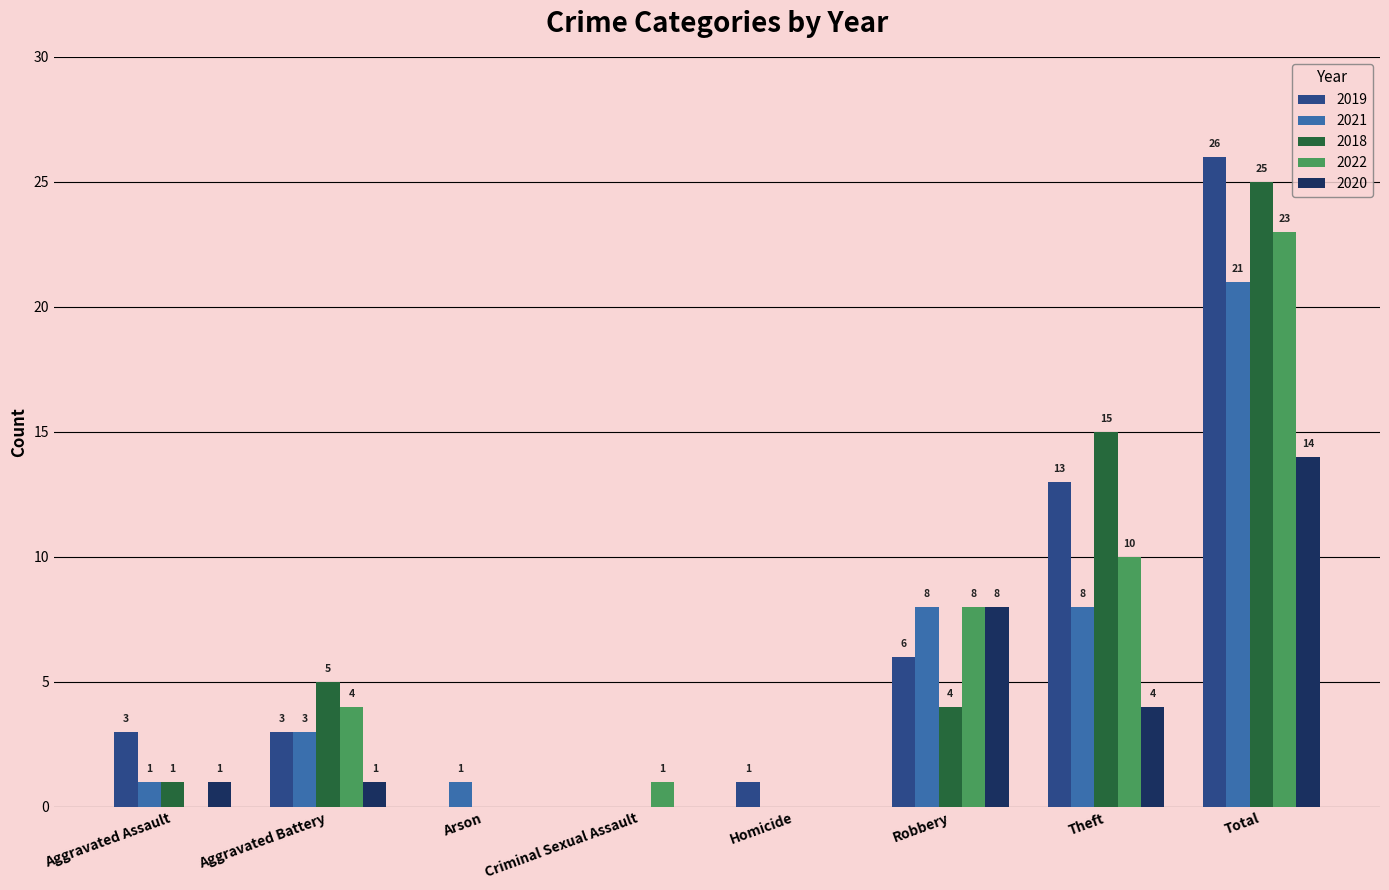

Which category has the highest value in the 2019 series?

Total